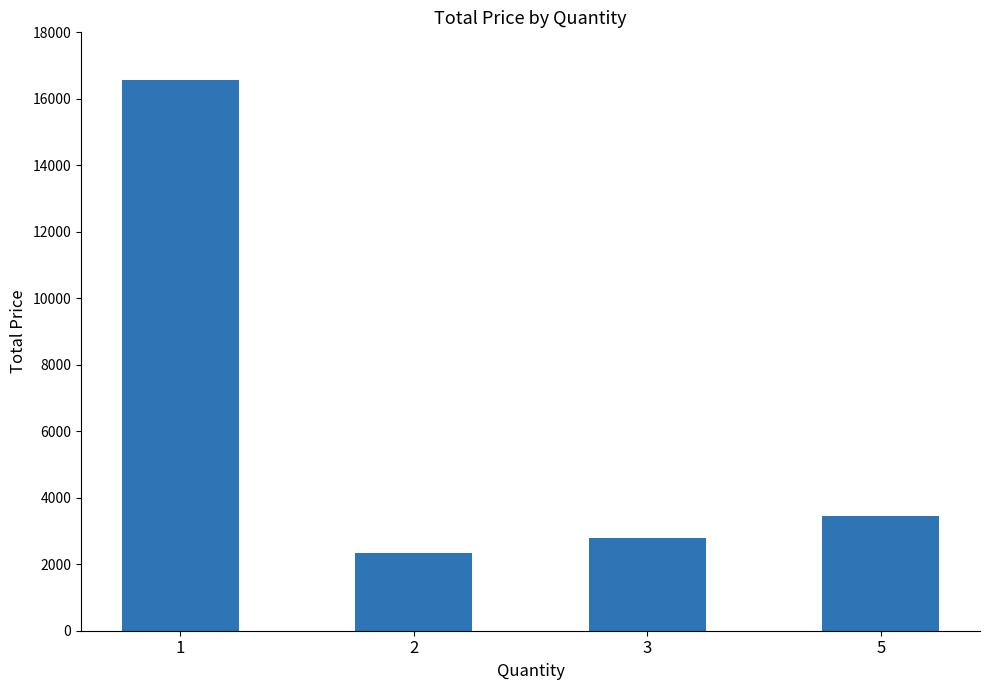

Is it true that the value at 5 is 1151?

False